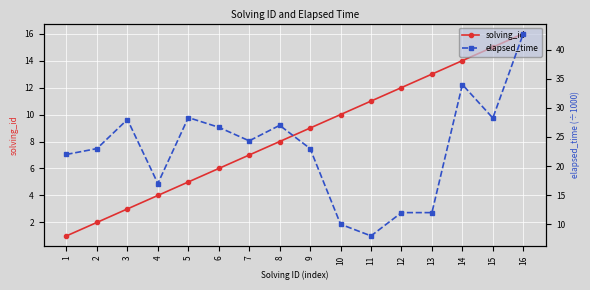

Reading left to right, transcribe all the data shown in this chart.

solving_id: 1.0	2.0	3.0	4.0	5.0	6.0	7.0	8.0	9.0	10.0	11.0	12.0	13.0	14.0	15.0	16.0
elapsed_time: 22.0	23.0	28.0	17.0	28.3	26.7	24.3	27.0	23.0	10.0	8.0	12.0	12.0	34.0	28.2	42.8